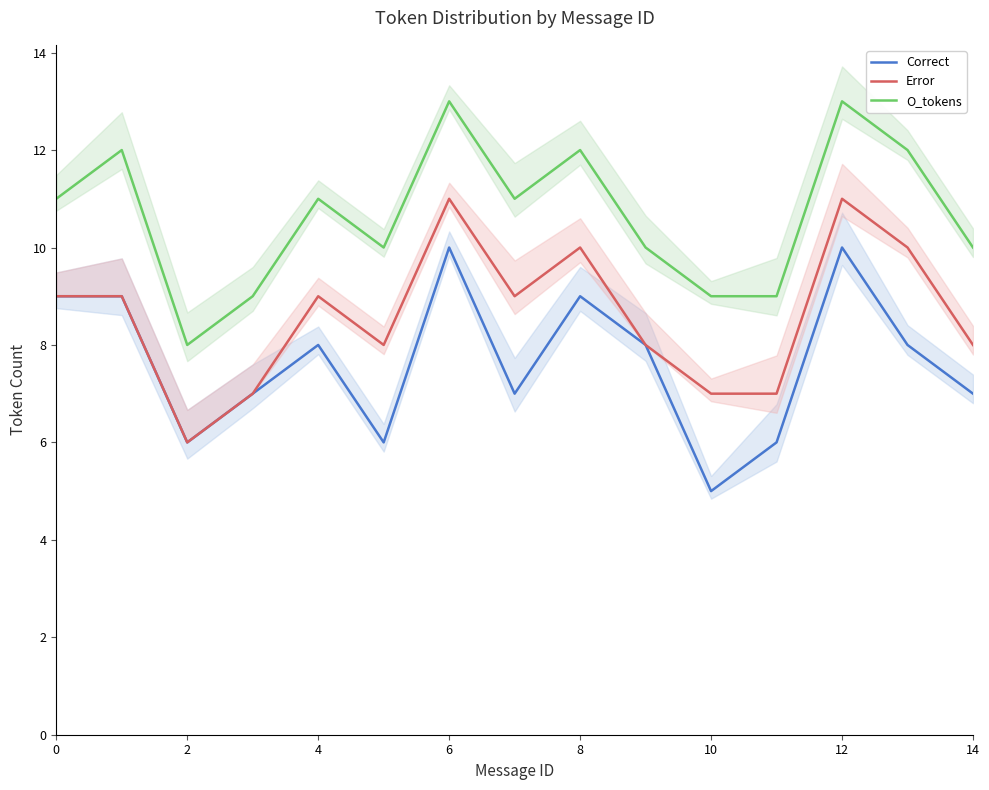

The Error series shows 10 at 8. True or false?

True